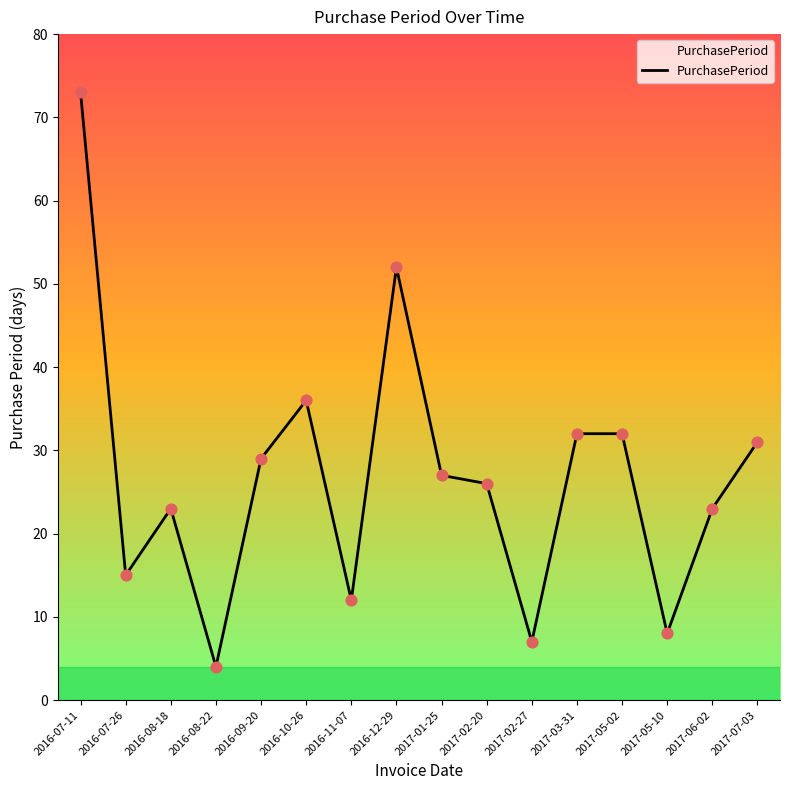

Between 2016-08-18 and 2016-10-26, which is larger?

2016-10-26